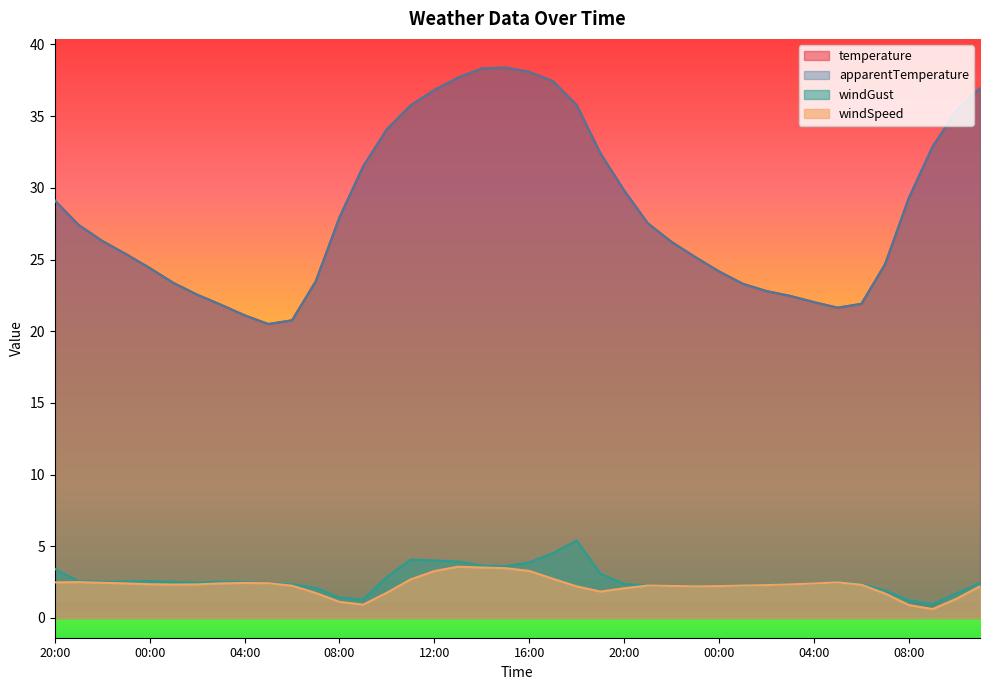

Where is the first local maximum for windSpeed?

21:00